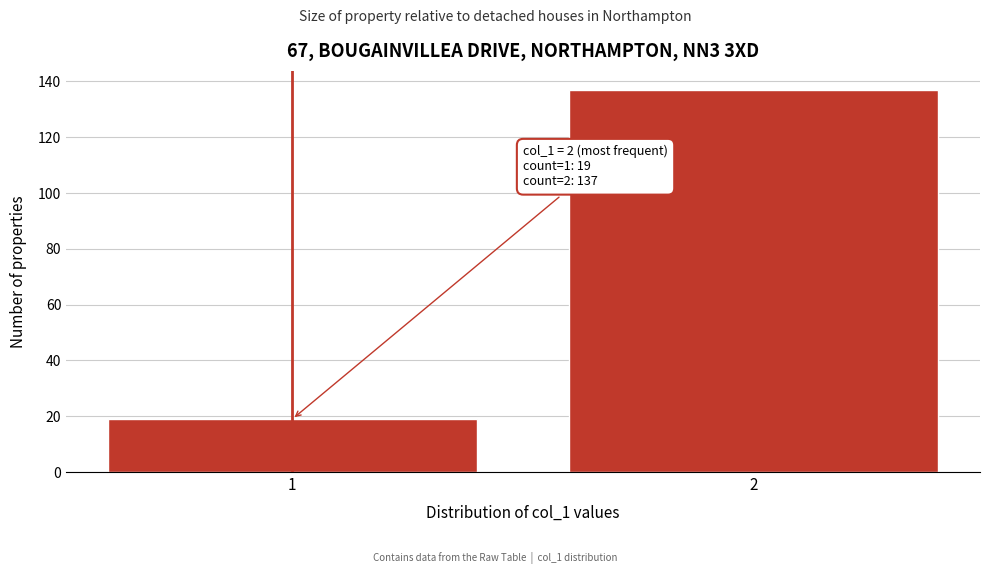

Reading right to left, list all the values displayed in this chart.

2=137	1=19